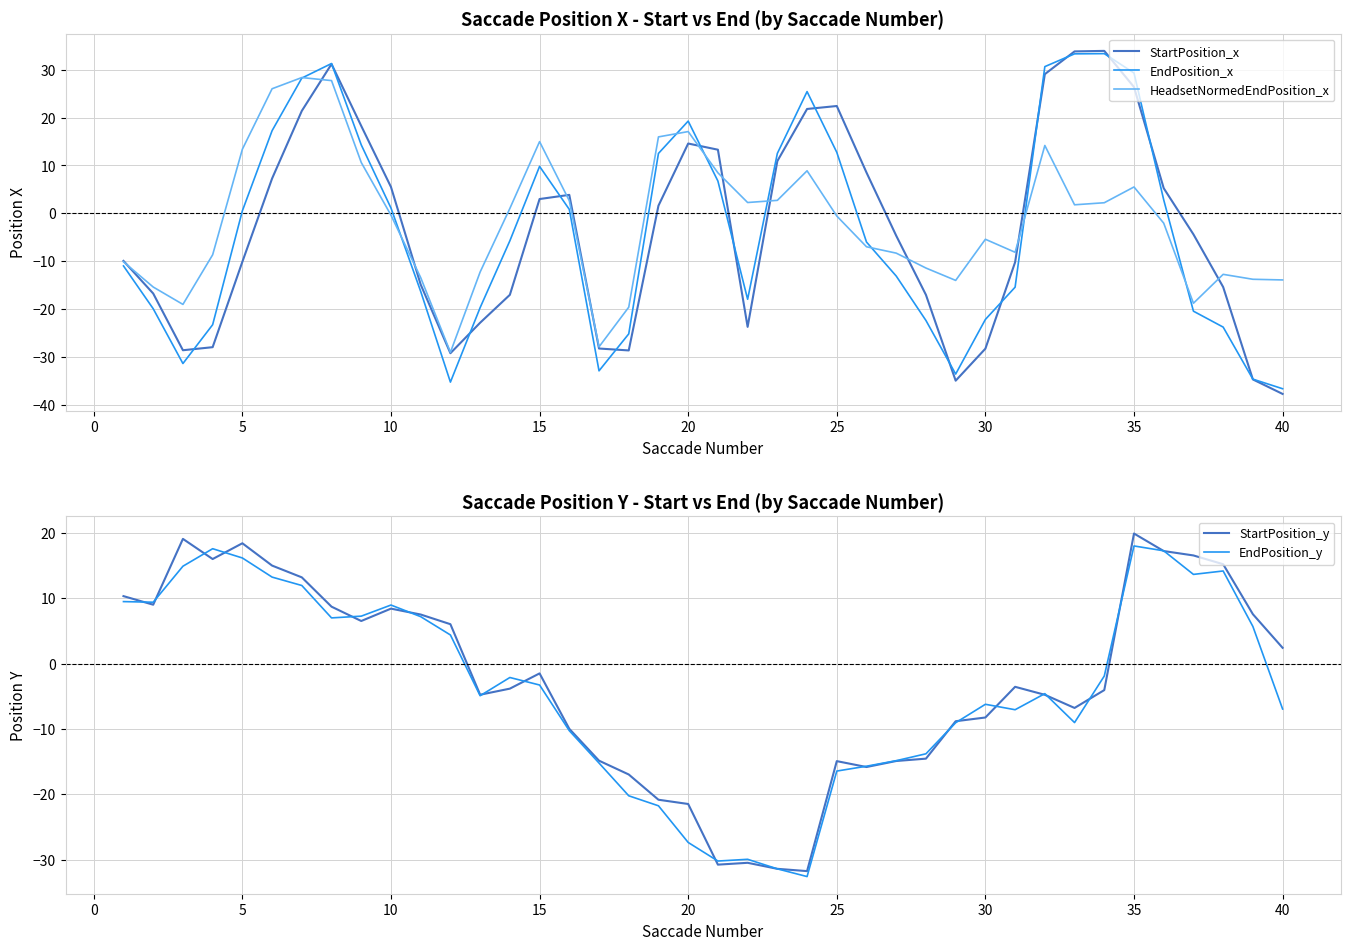

Which category has the lowest value in the StartPosition_x series?

40